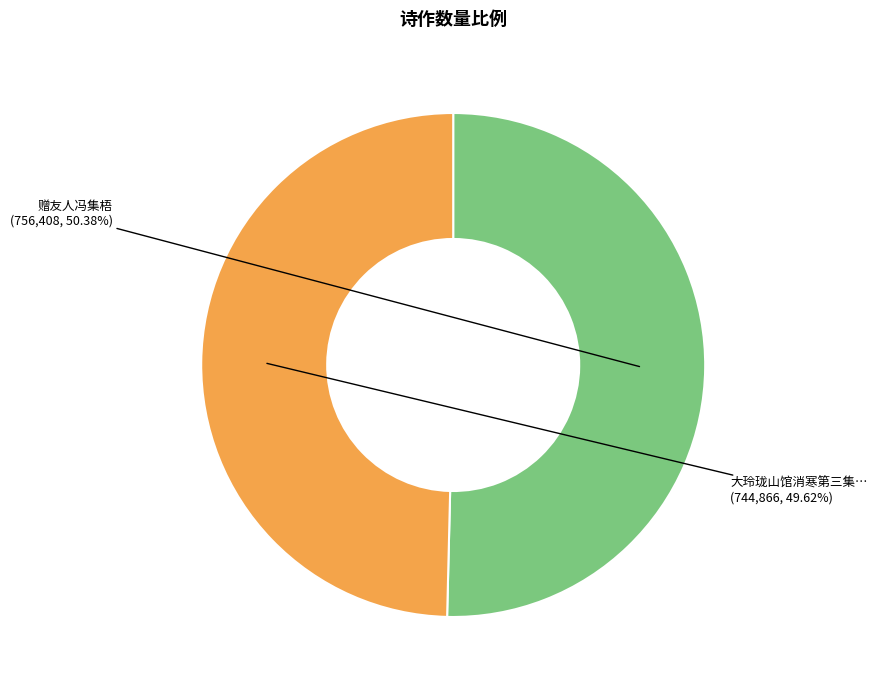

Is there a majority slice in this chart?

Yes